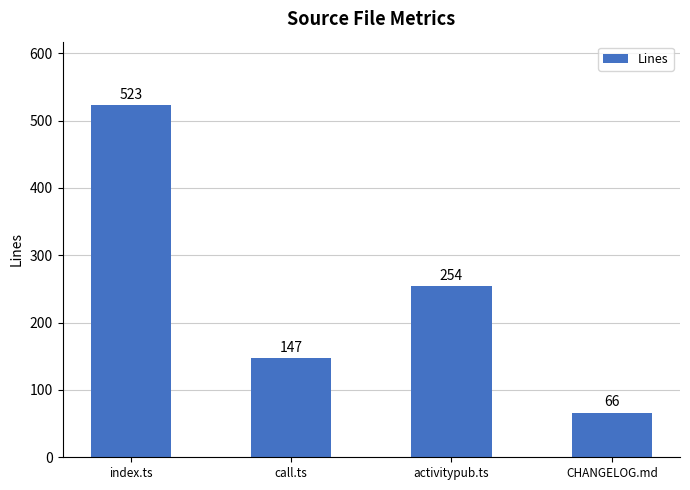

What is the change in value from index.ts to activitypub.ts?

-269